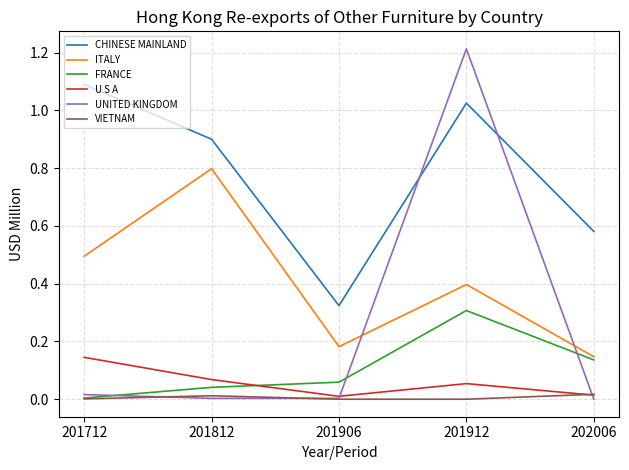

True or false: U S A and FRANCE intersect in this chart.

True